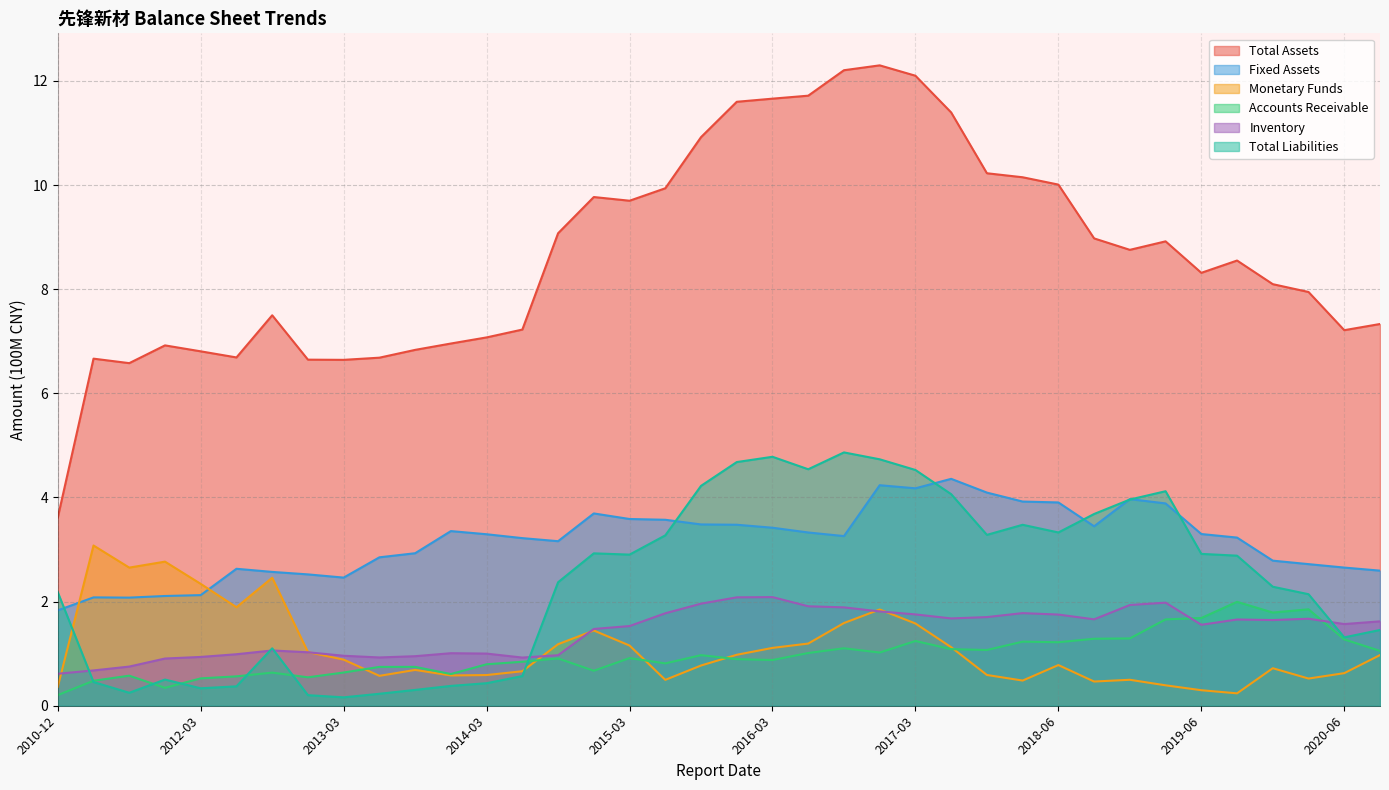

How many interior local valleys does the Accounts Receivable series have?

10